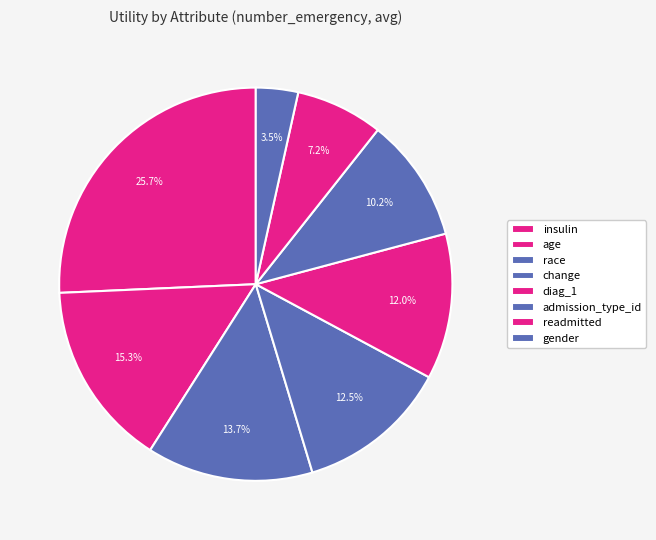

Rank the categories by value from lowest to highest.

gender, readmitted, admission_type_id, diag_1, change, race, age, insulin